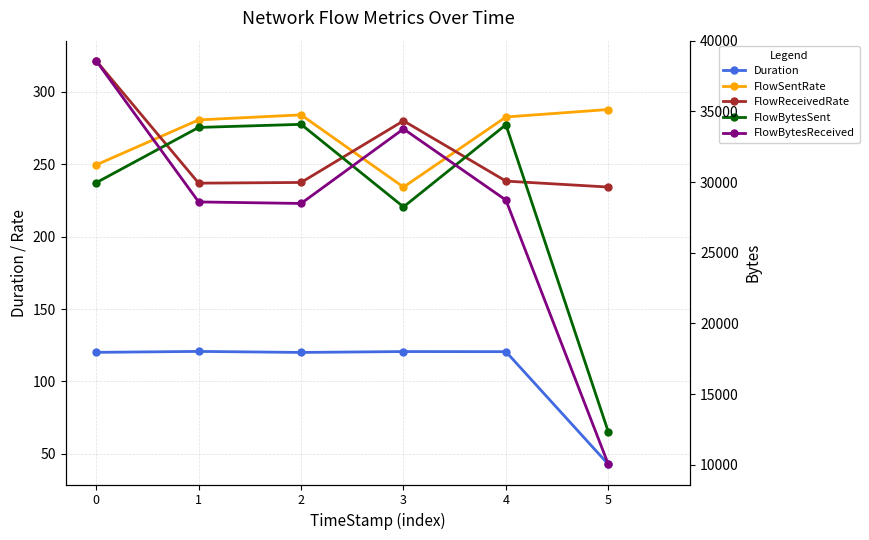

How many categories are shown in the chart?

6